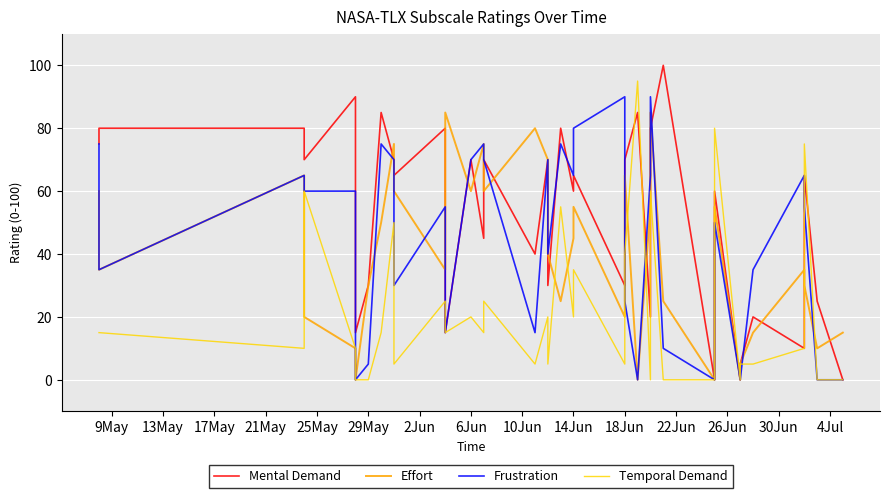

Which series ends up on top after the final intersection of Effort and Mental Demand?

Effort